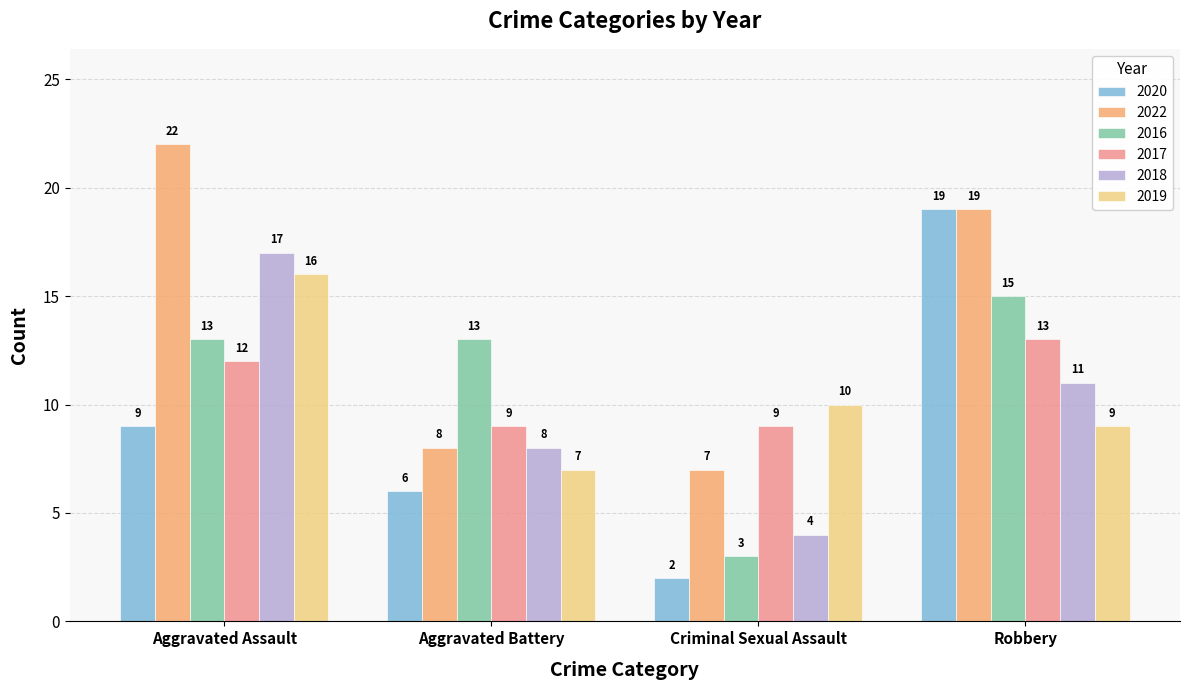

What value does the 2022 series have at Aggravated Battery?

8